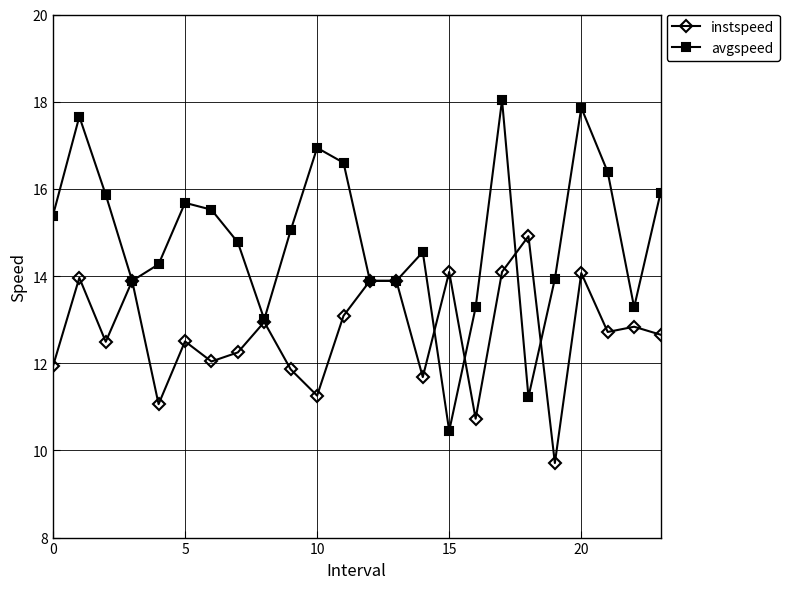

What is the maximum value for avgspeed?

18.0